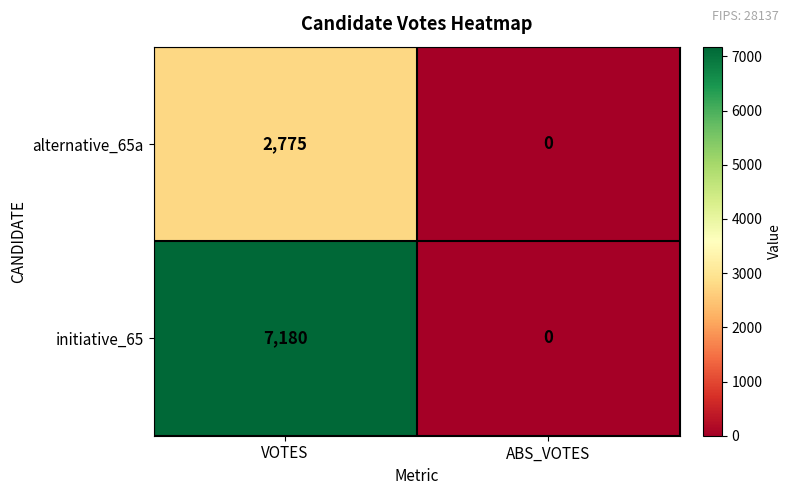

At which category does the chart reach its minimum across all series?

ABS_VOTES